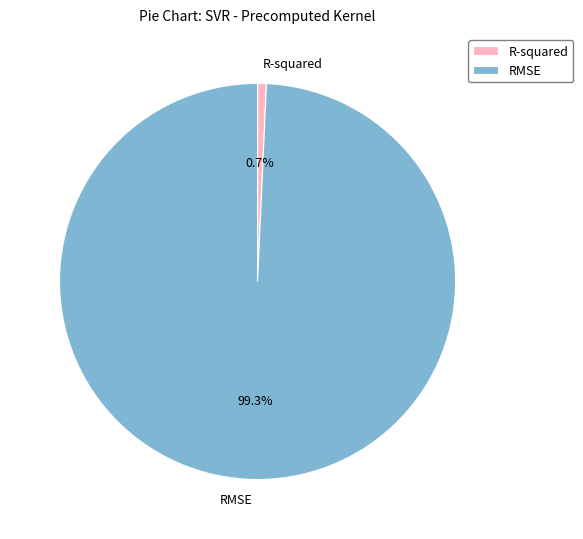

What percentage is the R-squared slice, to the nearest percent?

1%